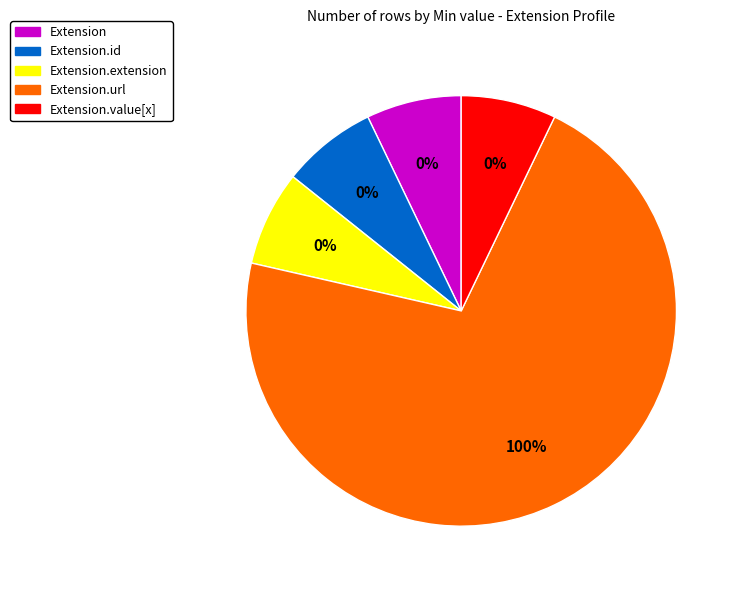

Which category accounts for the majority?

Extension.url